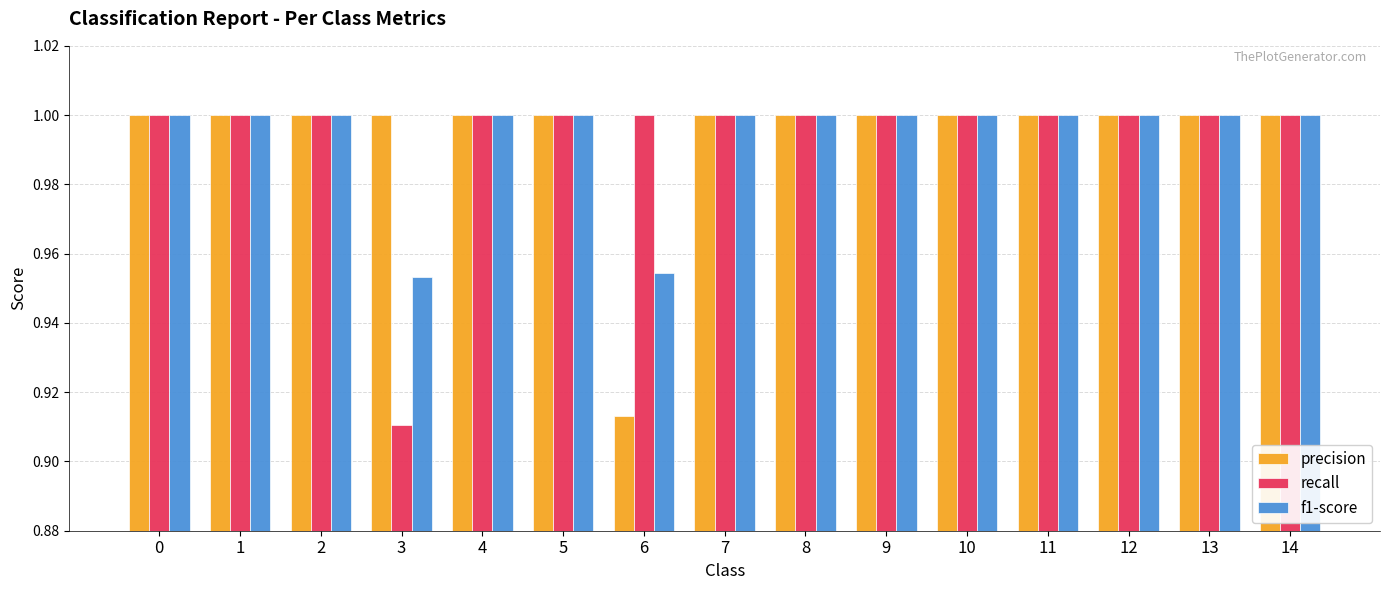

The value of recall at 13 is 0.6. True or false?

False